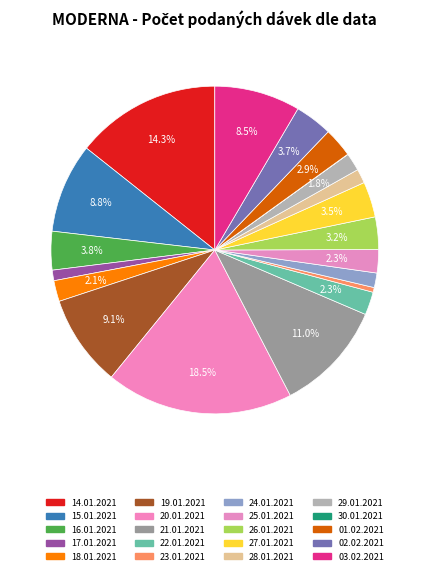

Is there a majority slice in this chart?

No